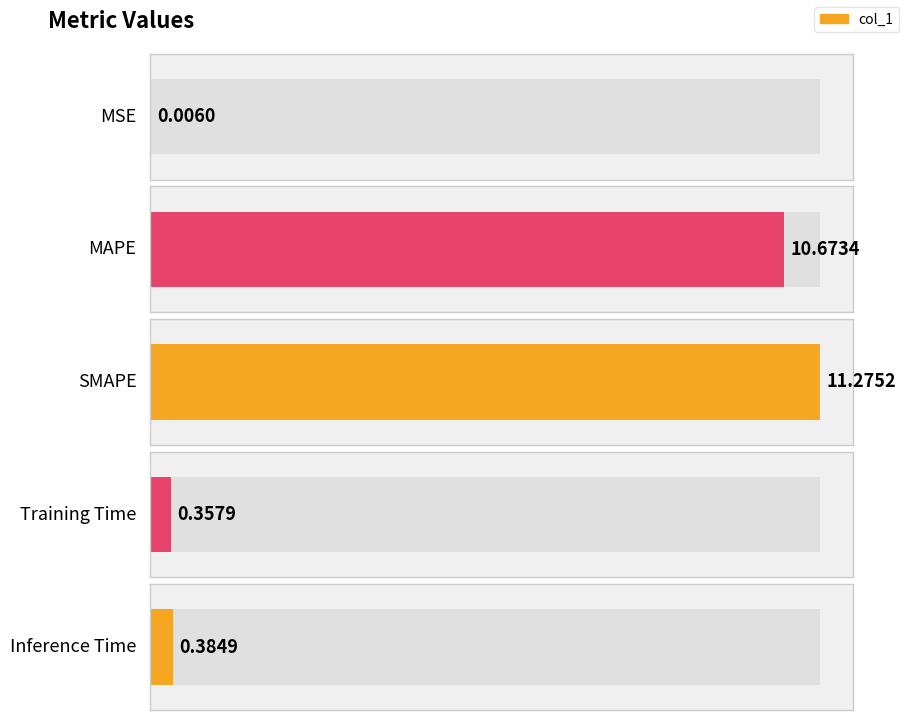

Reading left to right, extract all data points from this chart.

0.0	10.7	11.3	0.4	0.4